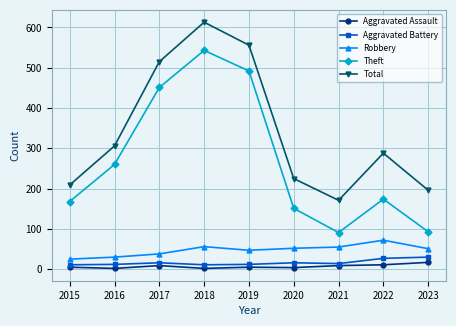

At which category is the sum across all series the highest?

2018